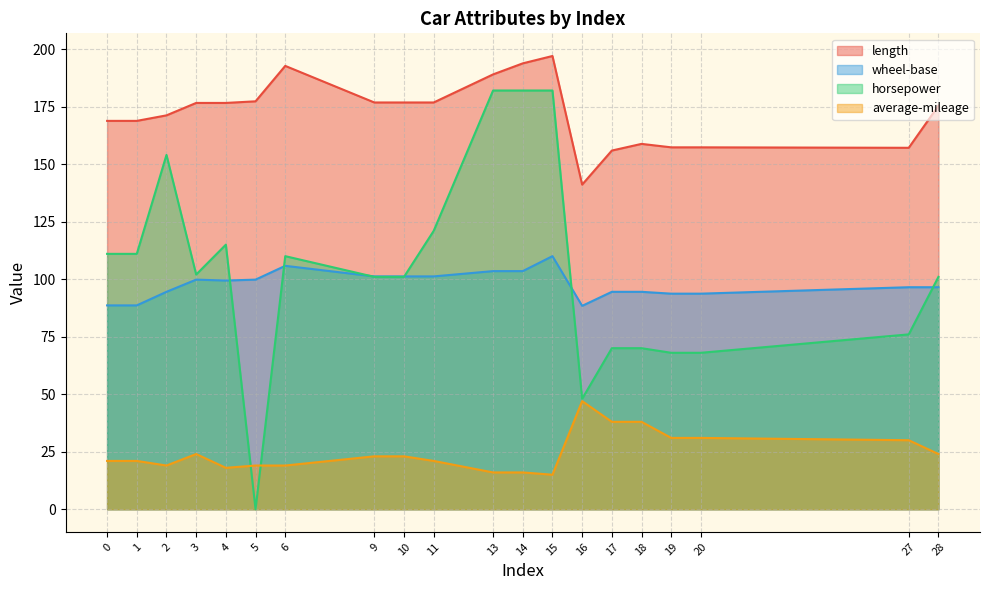

What is the total value across all series at 11?

420.0